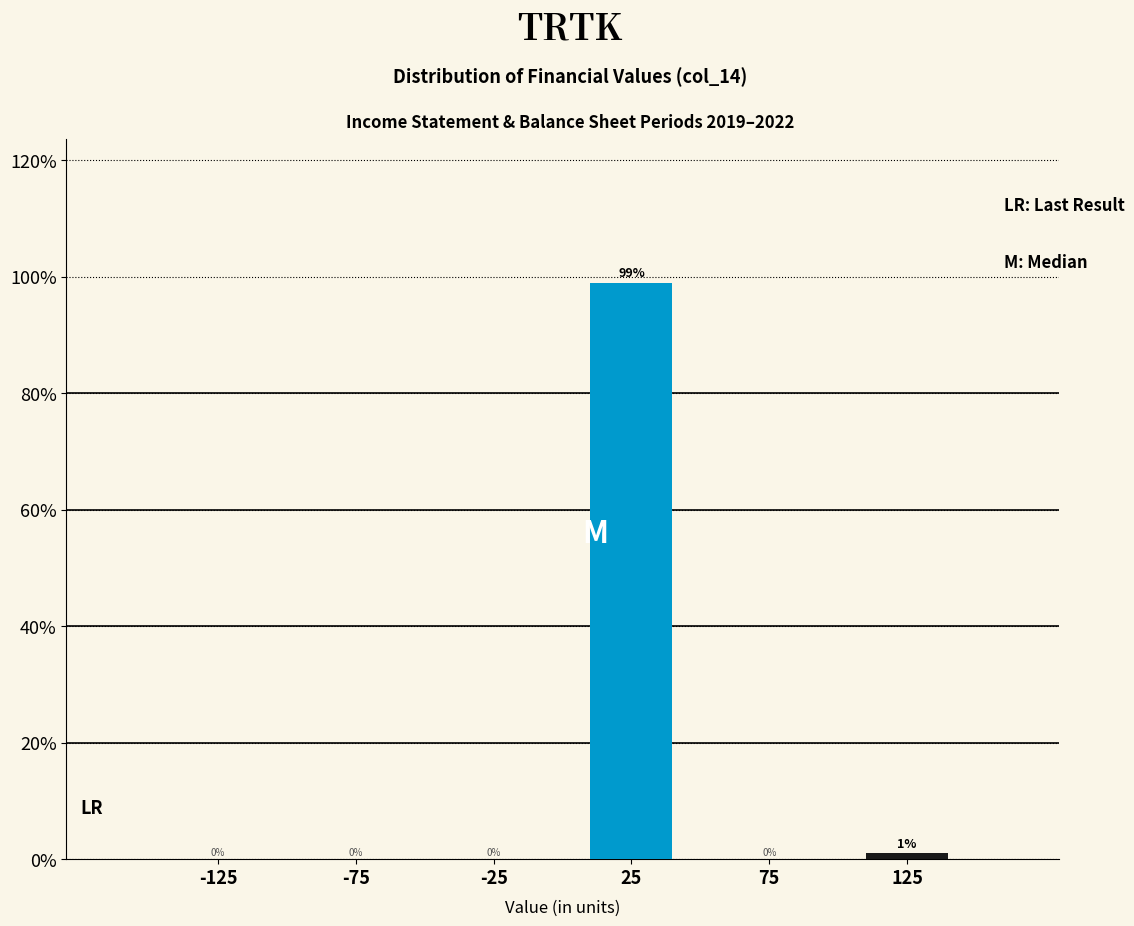

Reading left to right, transcribe this chart: for each bar, give the range it covers on the x-axis and its height.

-150 to -100: 0
-100 to -50: 0
-50 to 0: 0
0 to 50: 99
50 to 100: 0
100 to 150: 1